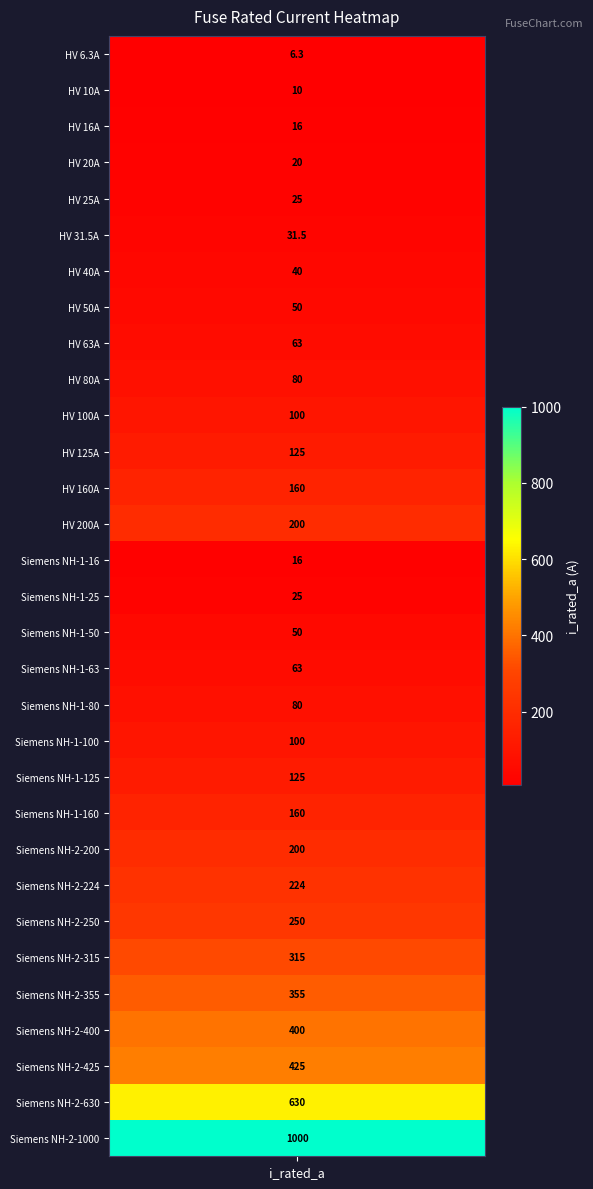

What is the ratio of the value at 21 to the value at 19?

1.6